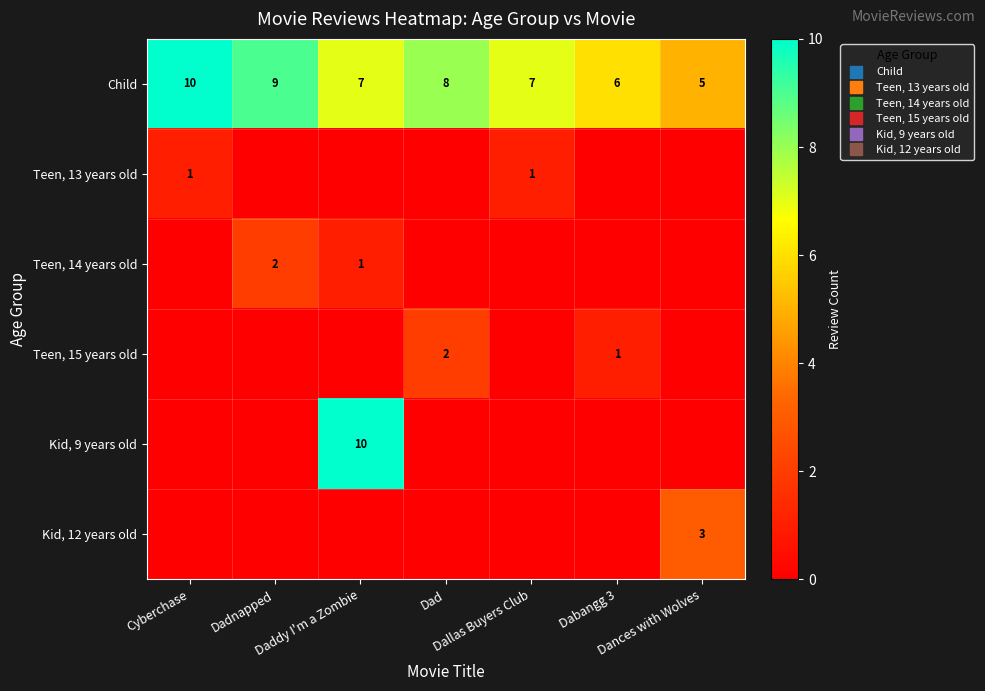

What is the difference between the highest and lowest values at Cyberchase?

10